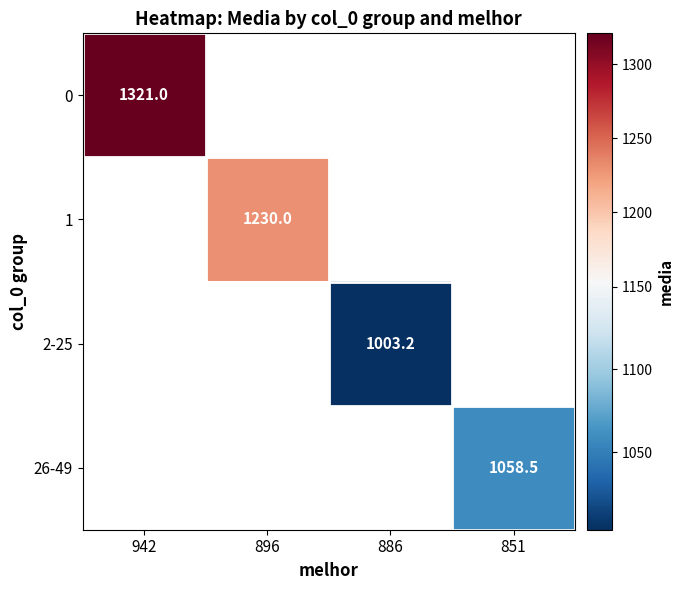

How many categories are shown in the chart?

4